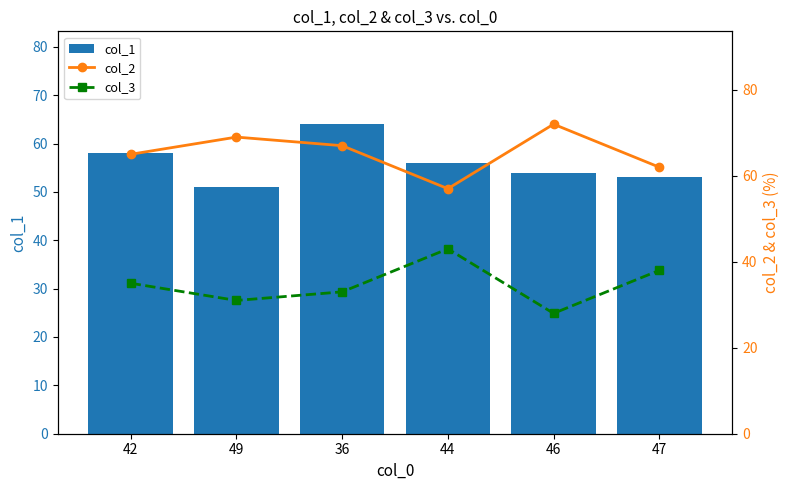

Reading left to right, transcribe all the data shown in this chart.

col_1: 58	51	64	56	54	53
col_2: 65	69	67	57	72	62
col_3: 35	31	33	43	28	38